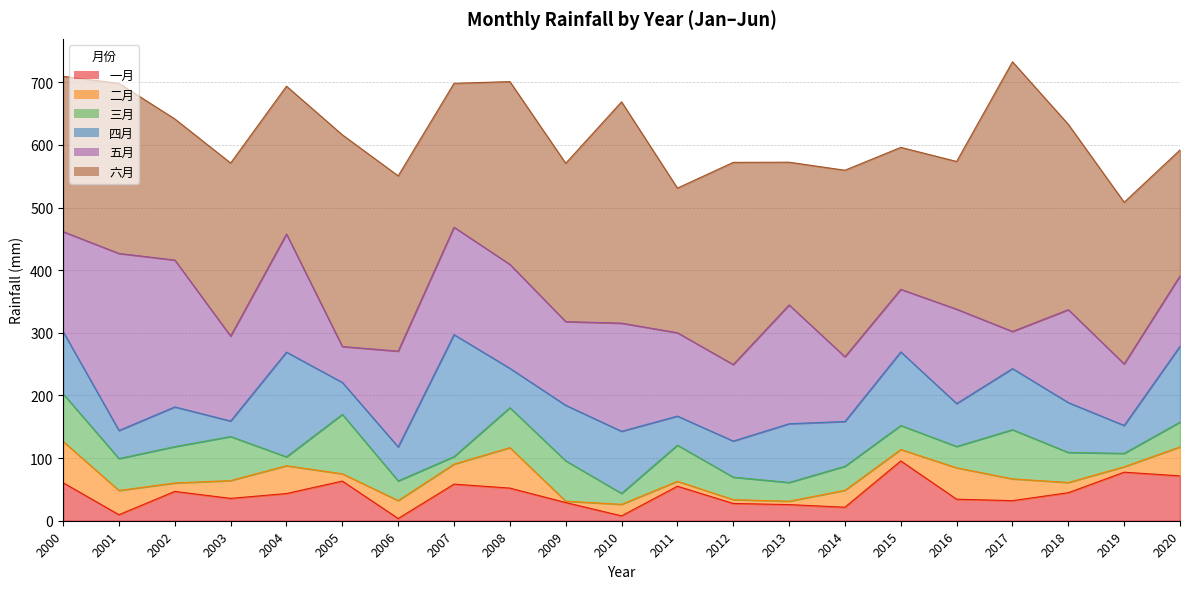

Which series has the largest total across all categories?

六月